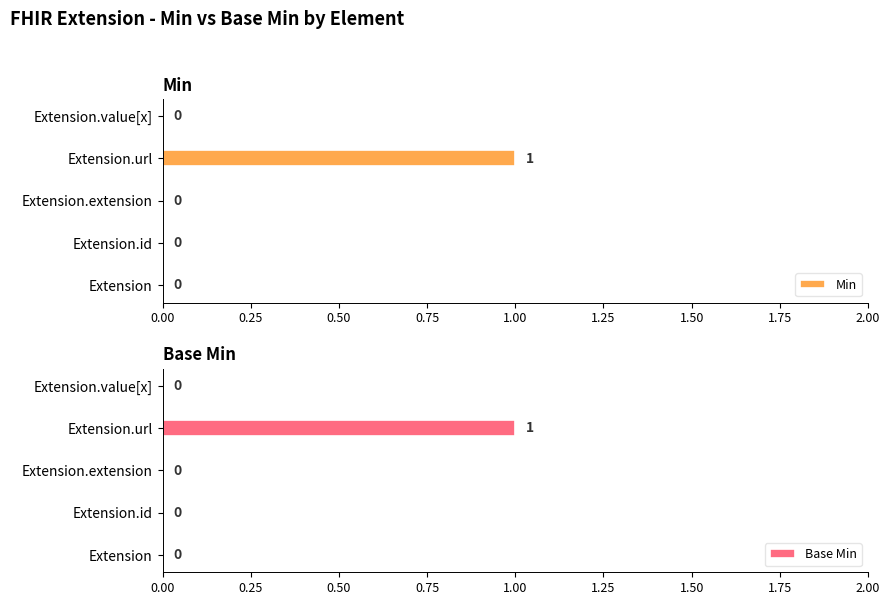

Which series has the largest total across all categories?

Min